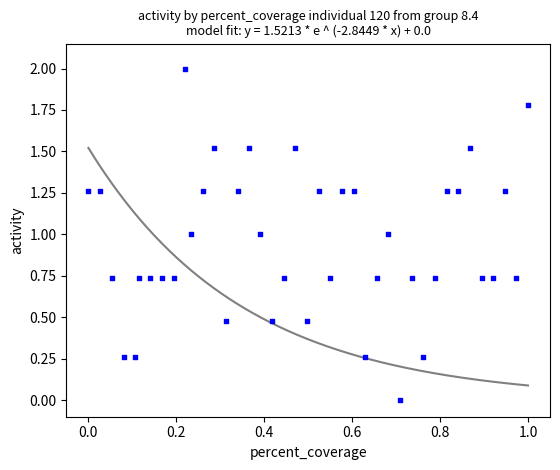

What is the range of Y values (max minus min)?

2.0